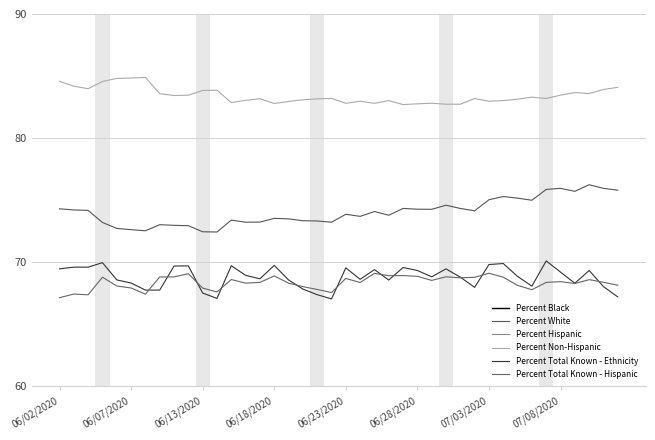

List the series in order of their peak value, lowest first.

Percent Black, Percent Hispanic, Percent Total Known - Hispanic, Percent Total Known - Ethnicity, Percent White, Percent Non-Hispanic